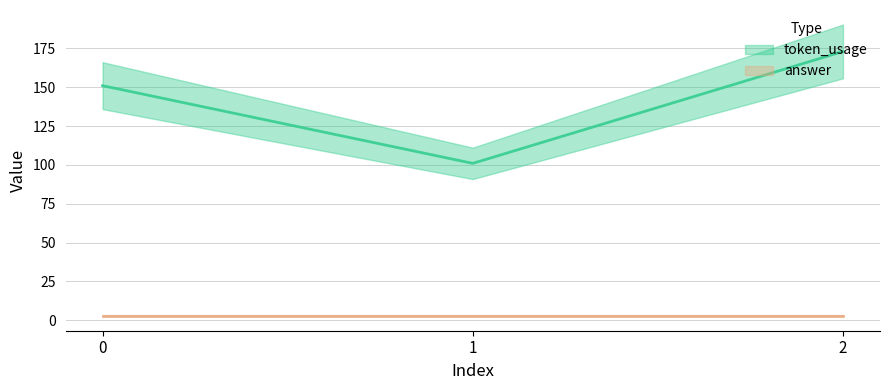

True or false: the data shows 101 at 1.

True